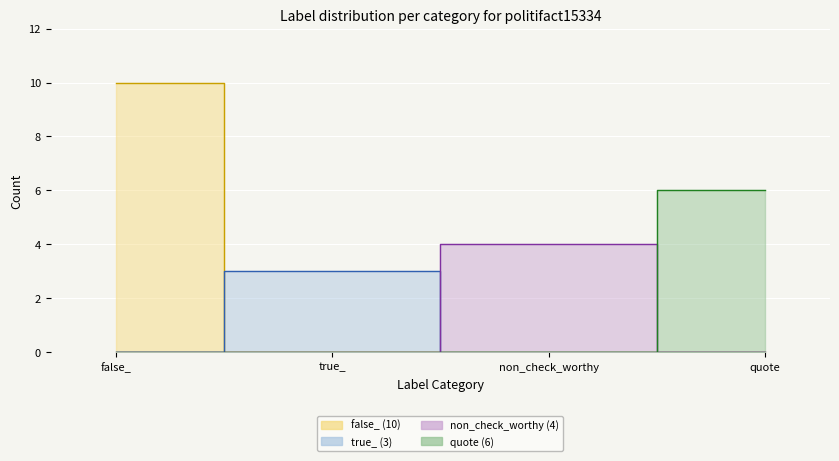

What is the approximate value of false_ line at false_?

10